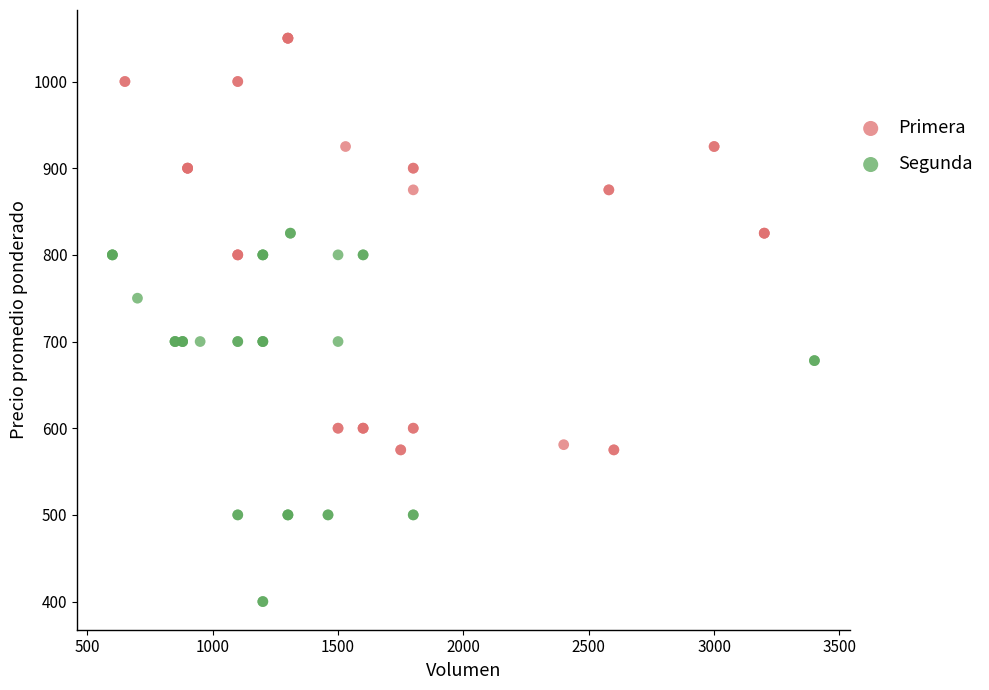

Which series has the largest Y range (max minus min)?

Primera